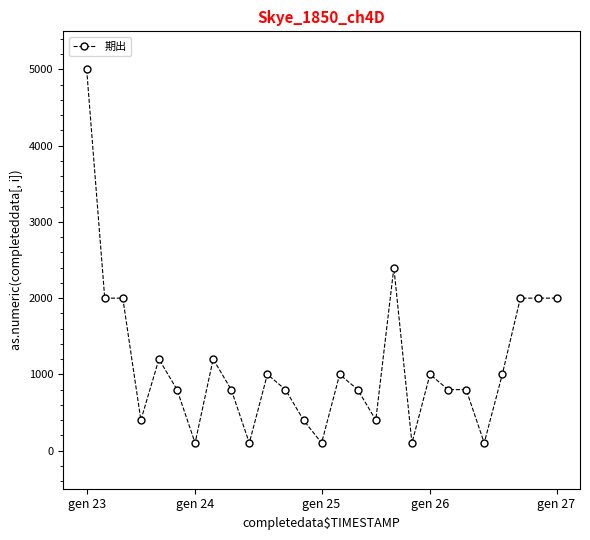

True or false: there are more than 1 points higher than both neighbors.

True